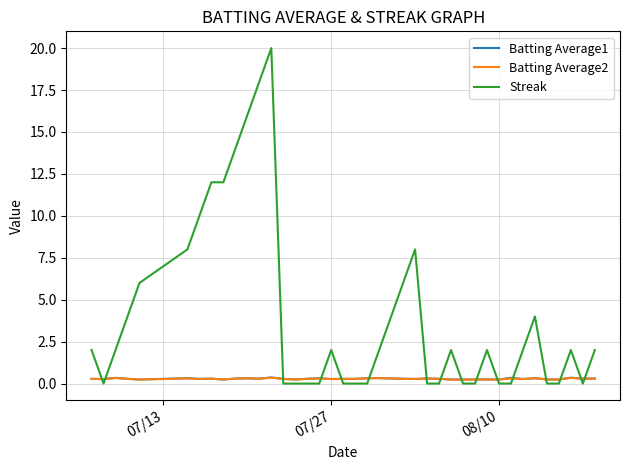

After their last crossing, which series has the higher values: Batting Average1 or Streak?

Streak